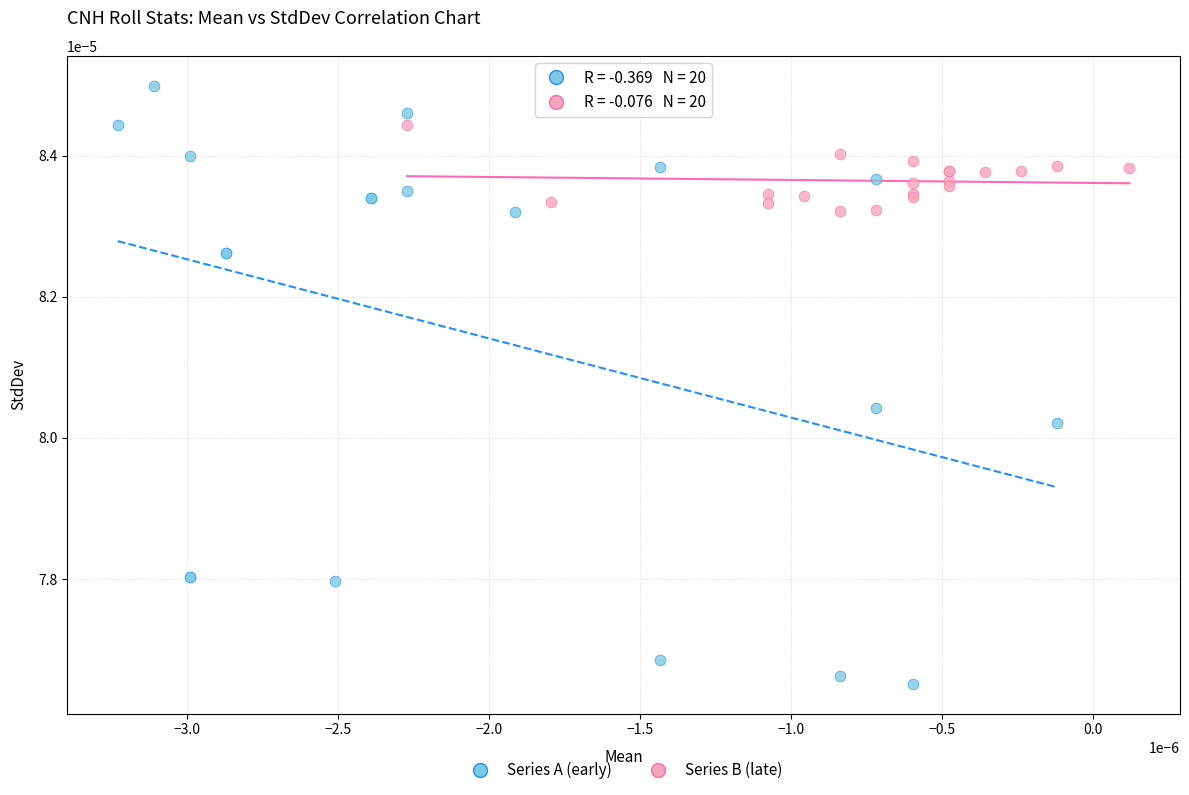

Which series has the widest spread of Y values?

Series A (early)